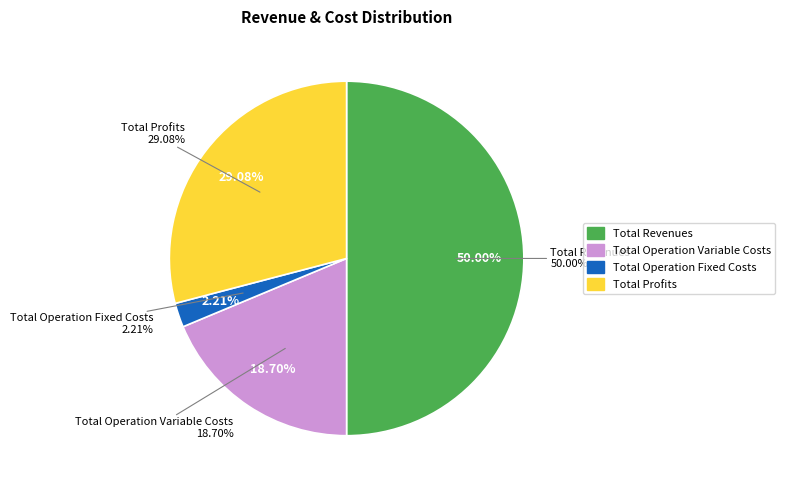

Does any single category account for the majority?

No